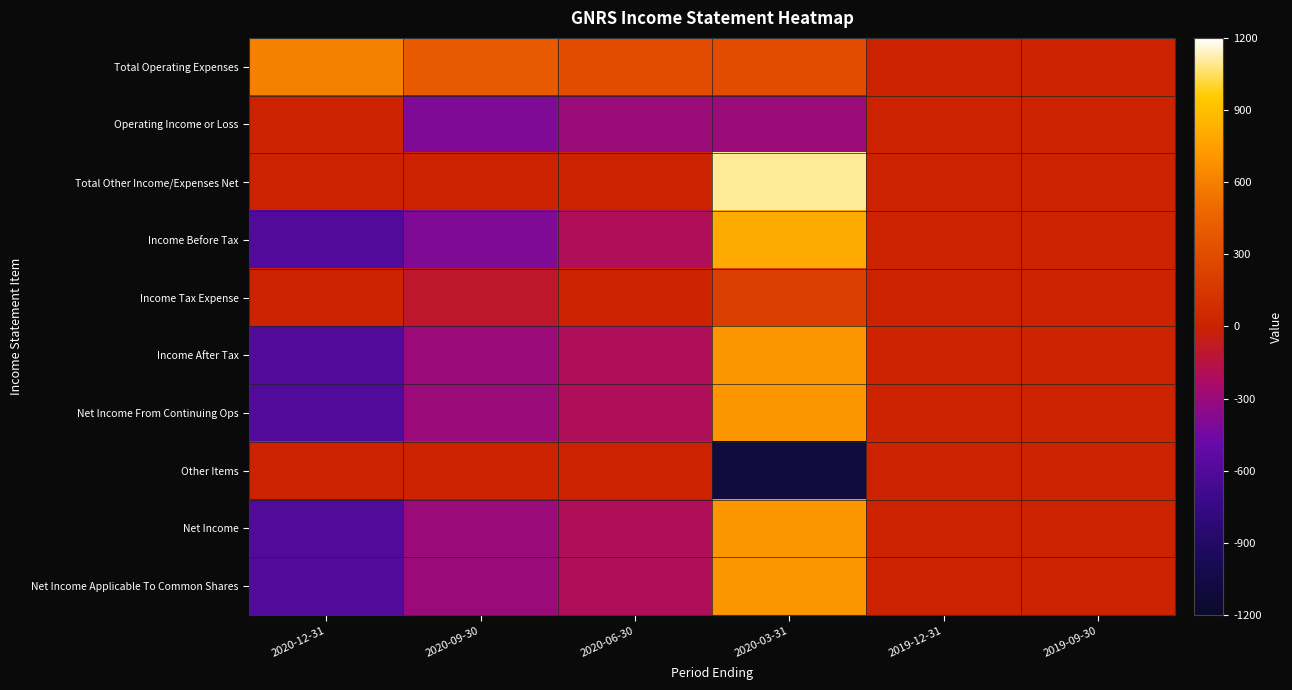

How many series are shown in this chart?

10